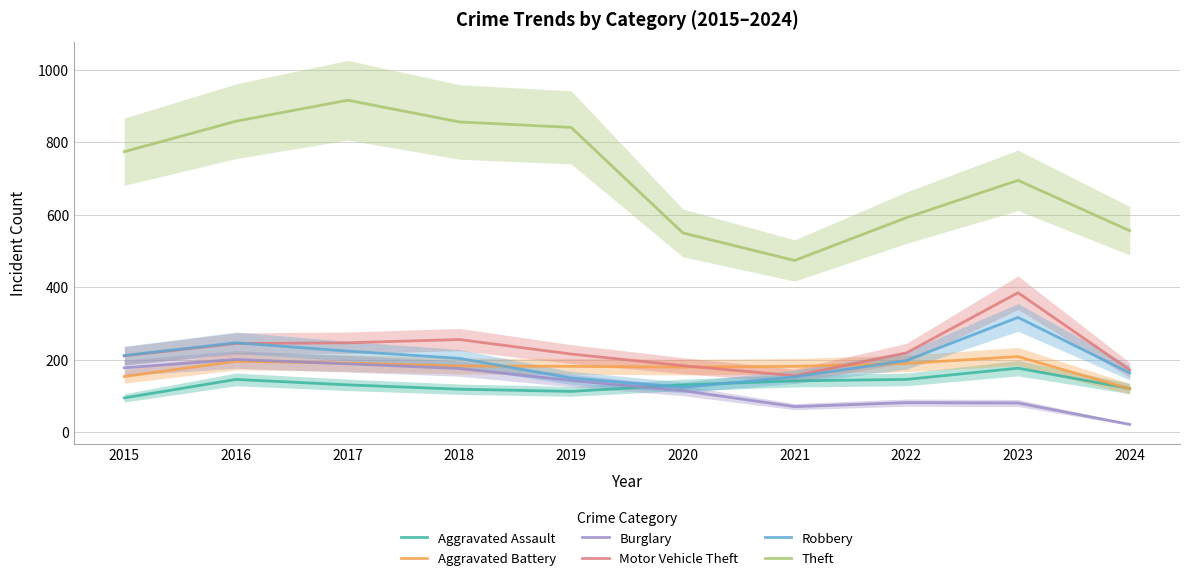

What is the difference between the maximum and minimum values in the Theft series?

442